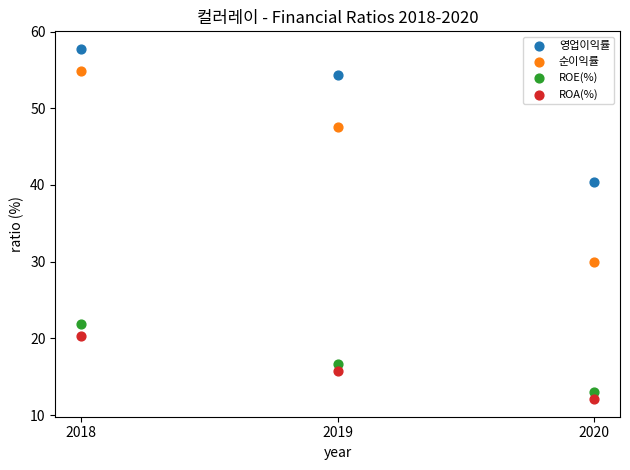

In the 영업이익률 series, what Y value is closest to 49?

54.3